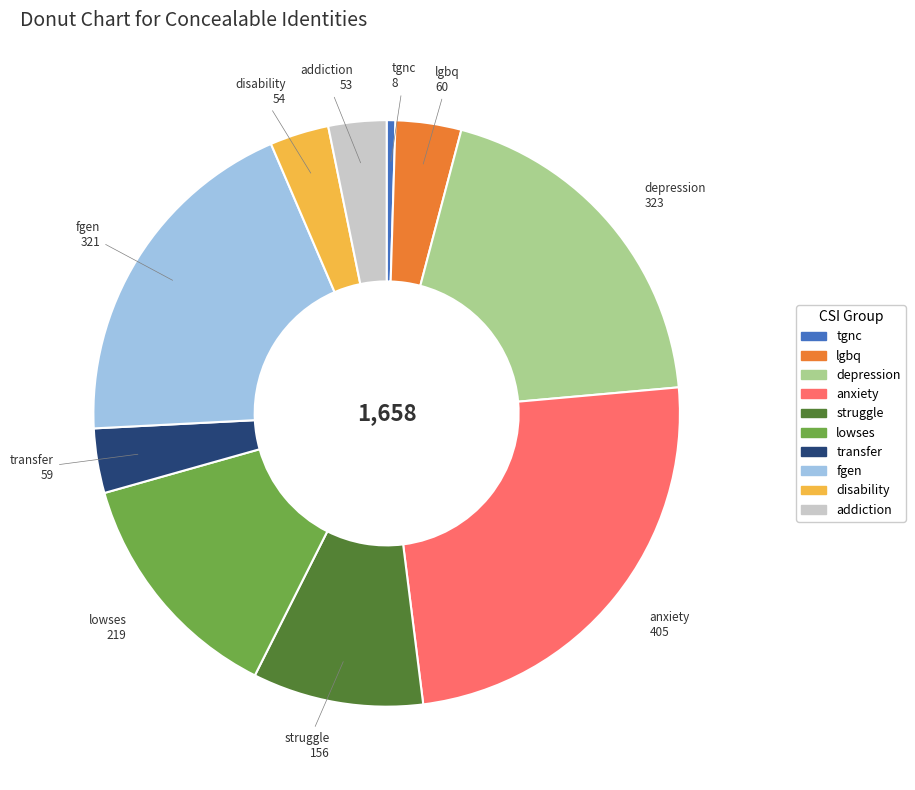

Do transfer and depression together represent more than half of the pie?

No